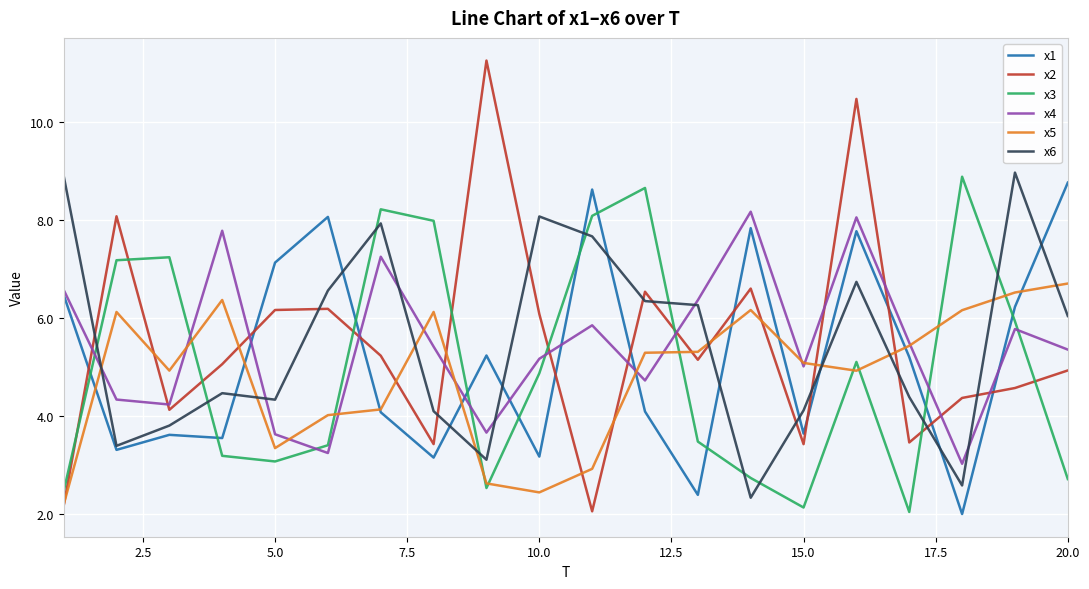

Which series ends up on top after the final intersection of x1 and x5?

x1